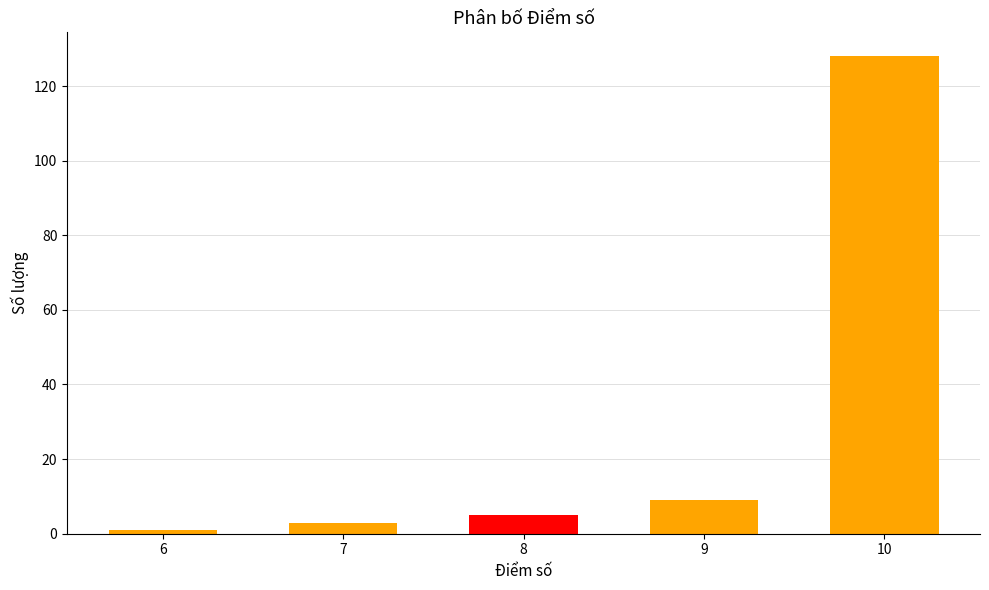

Are the bars grouped side by side (vs. stacked)?

No